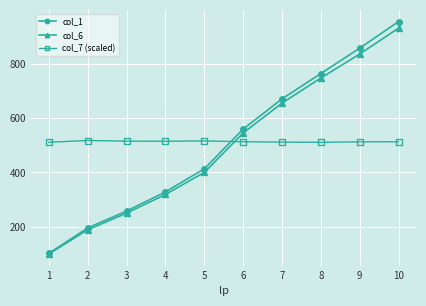

Does the chart have visible grid lines?

Yes